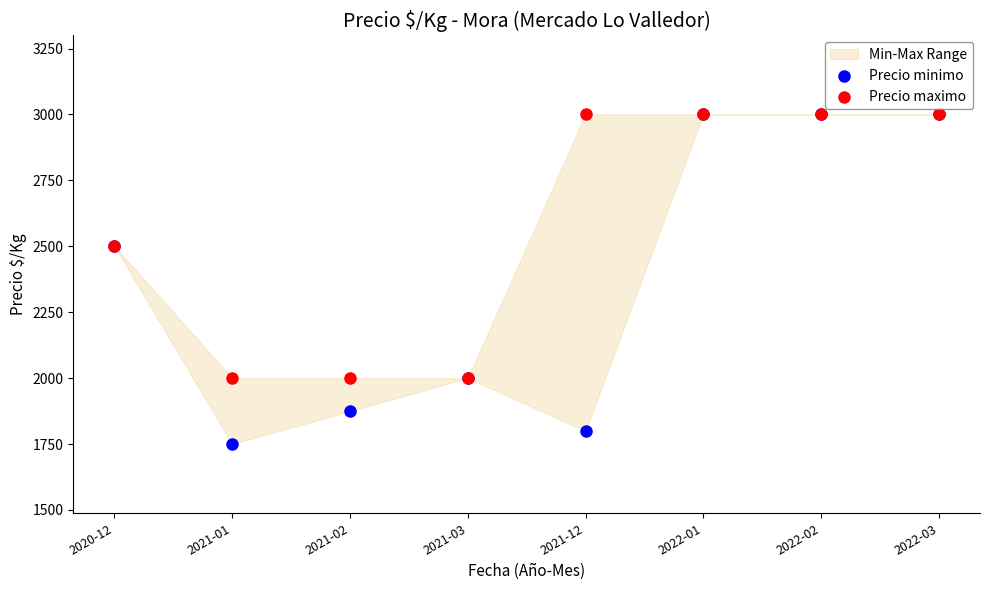

Which series has the largest Y range (max minus min)?

Precio minimo